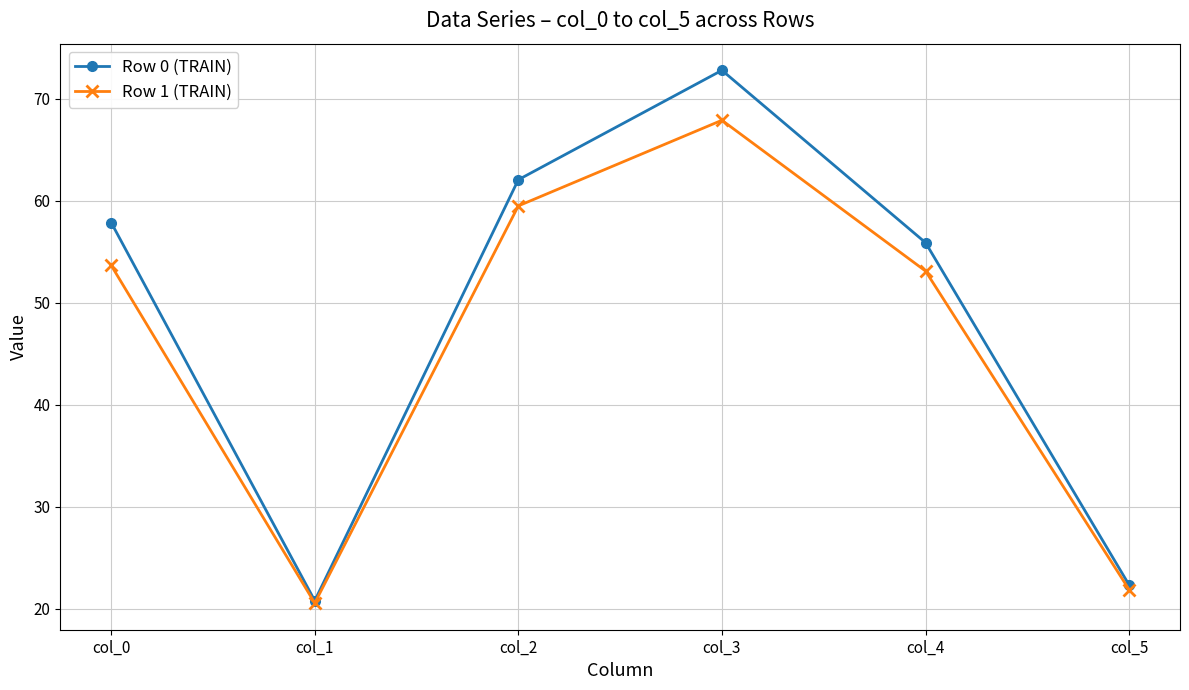

What is the sum of all Row 0 (TRAIN) values?

291.7